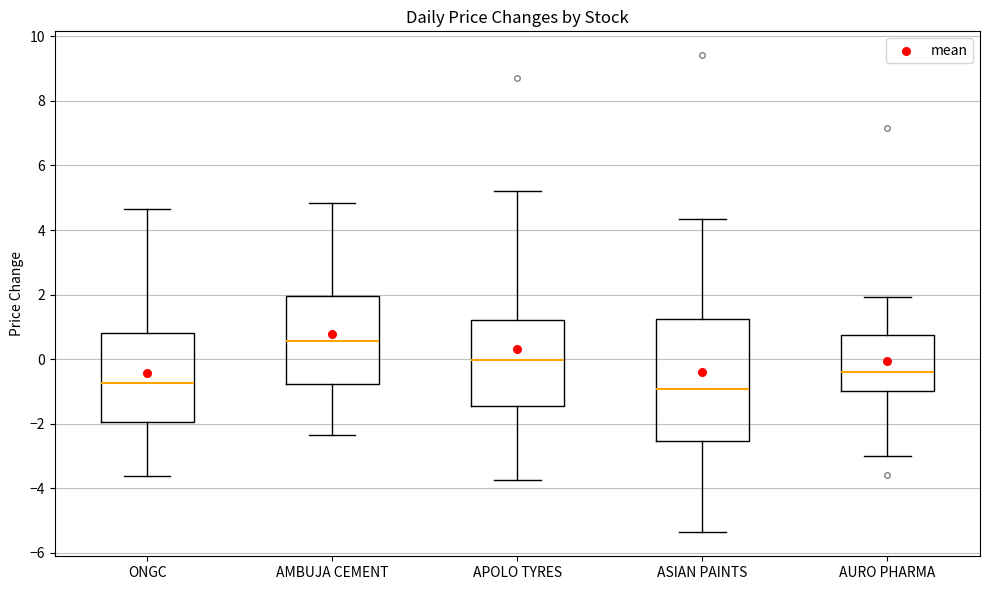

Reading left to right, read every box against the y-axis: the position of its median line, the range the box covers, and the ends of its whiskers. The values are not printed on the chart, so give them approximately, as read against the axis.

ONGC: median -0.8, box -2.0 to 0.8, whiskers -3.6 to 4.6
AMBUJA CEMENT: median 0.6, box -0.8 to 2.0, whiskers -2.4 to 4.8
APOLO TYRES: median 0.0, box -1.4 to 1.2, whiskers -3.8 to 5.2
ASIAN PAINTS: median -1.0, box -2.6 to 1.2, whiskers -5.4 to 4.4
AURO PHARMA: median -0.4, box -1.0 to 0.8, whiskers -3.0 to 2.0